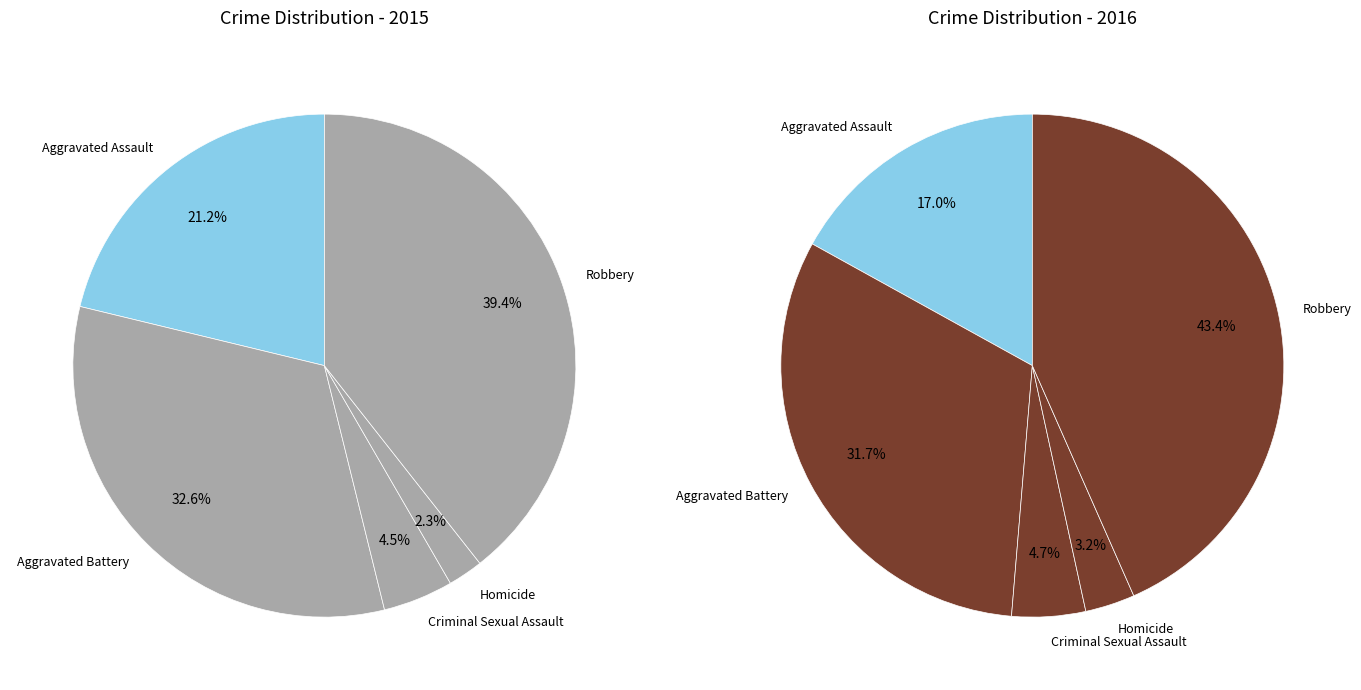

Which category has the biggest portion of the pie?

Robbery